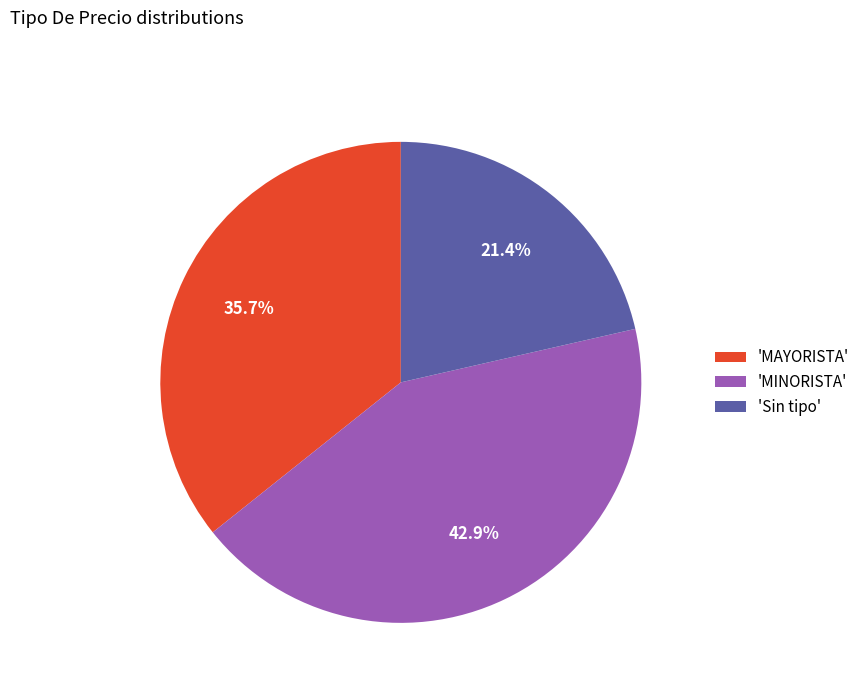

Does any single category account for the majority?

No